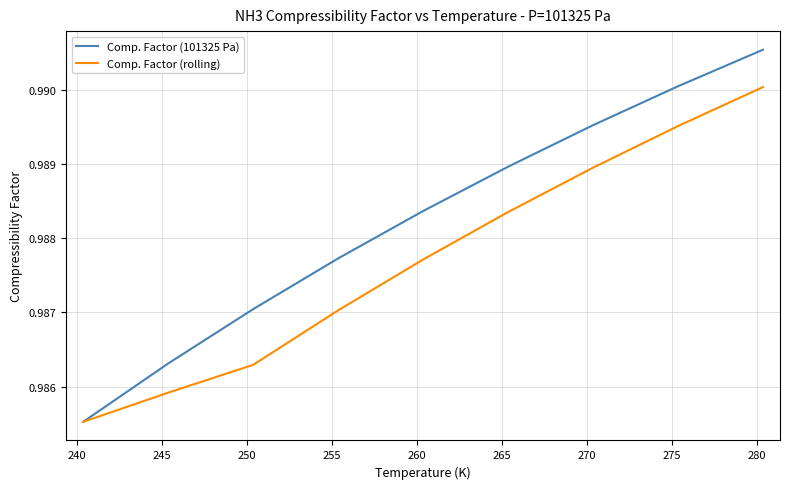

What are all the series names shown in the legend?

Comp. Factor (101325 Pa), Comp. Factor (rolling)